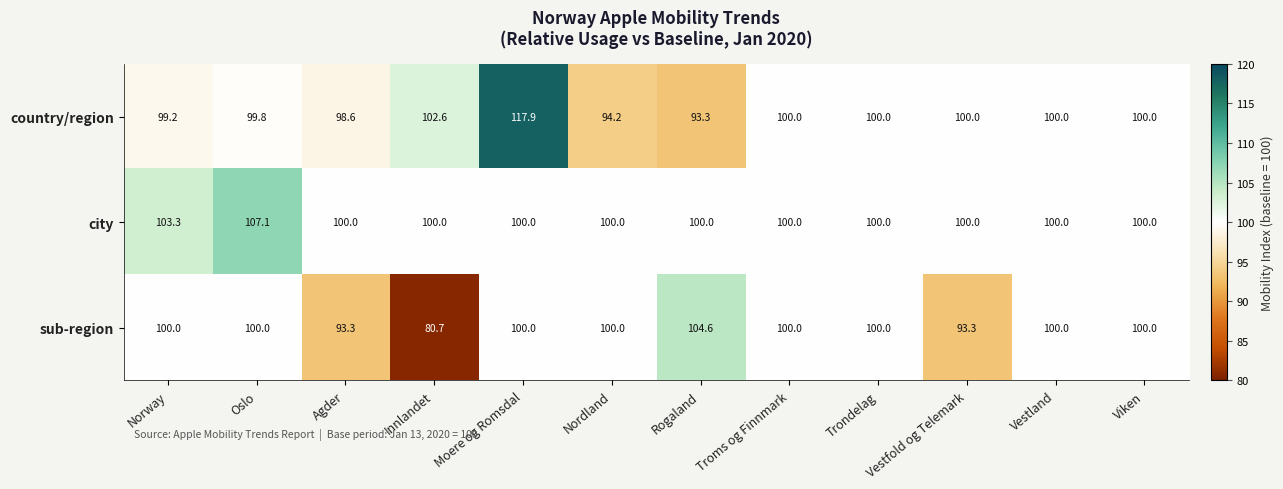

Between Innlandet and Nordland, which series saw the biggest shift?

sub-region